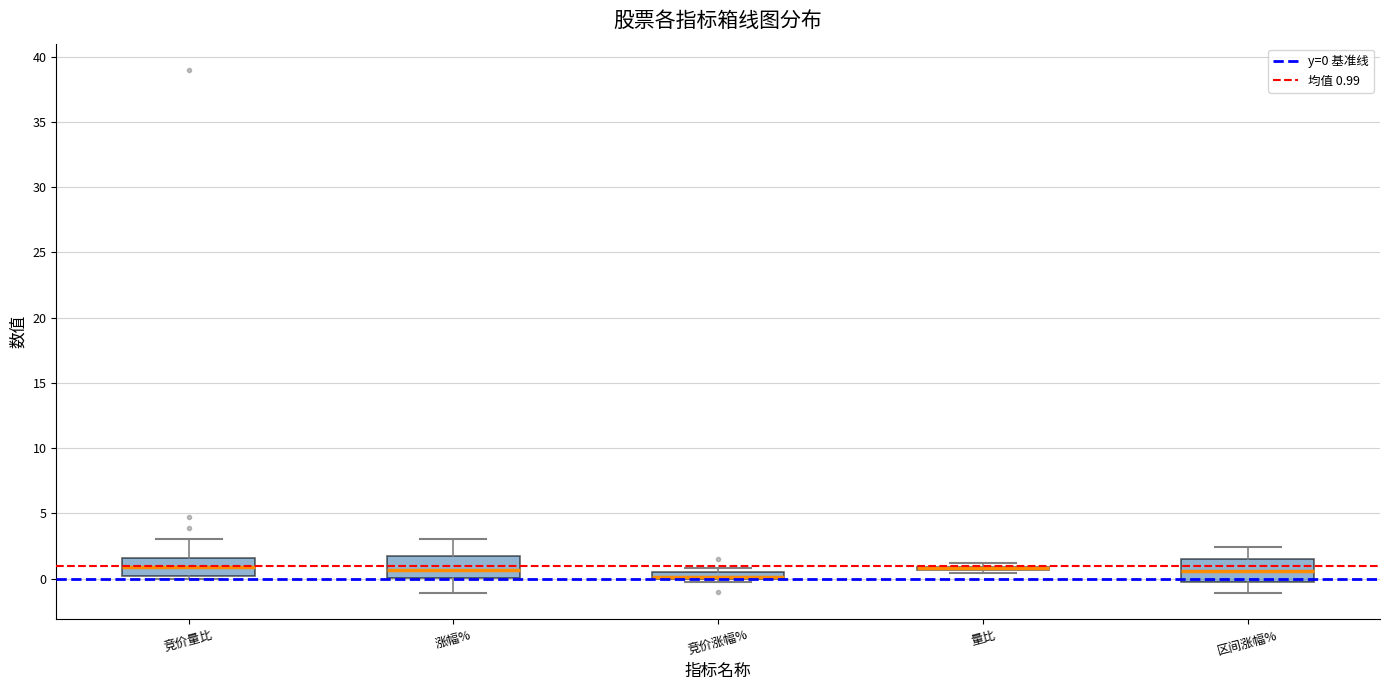

Where does the lower whisker of the box for 涨幅% end on the y-axis? The values are not printed on the chart, so give them approximately, as read against the axis.

-1.0